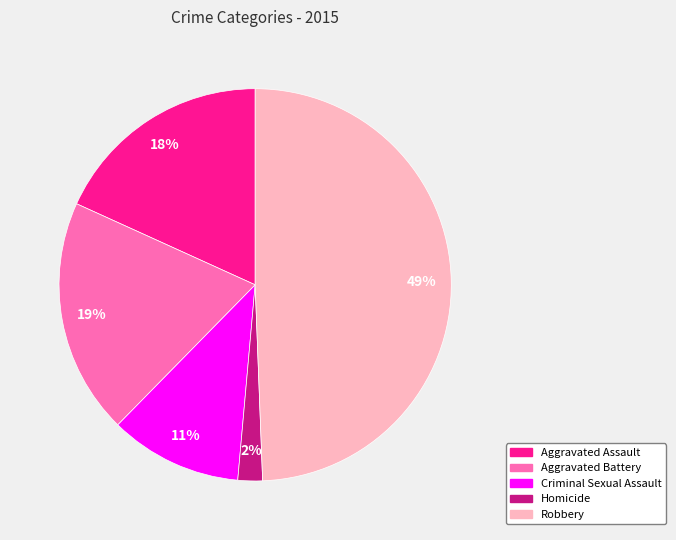

Does Aggravated Battery represent more than half of the total?

No